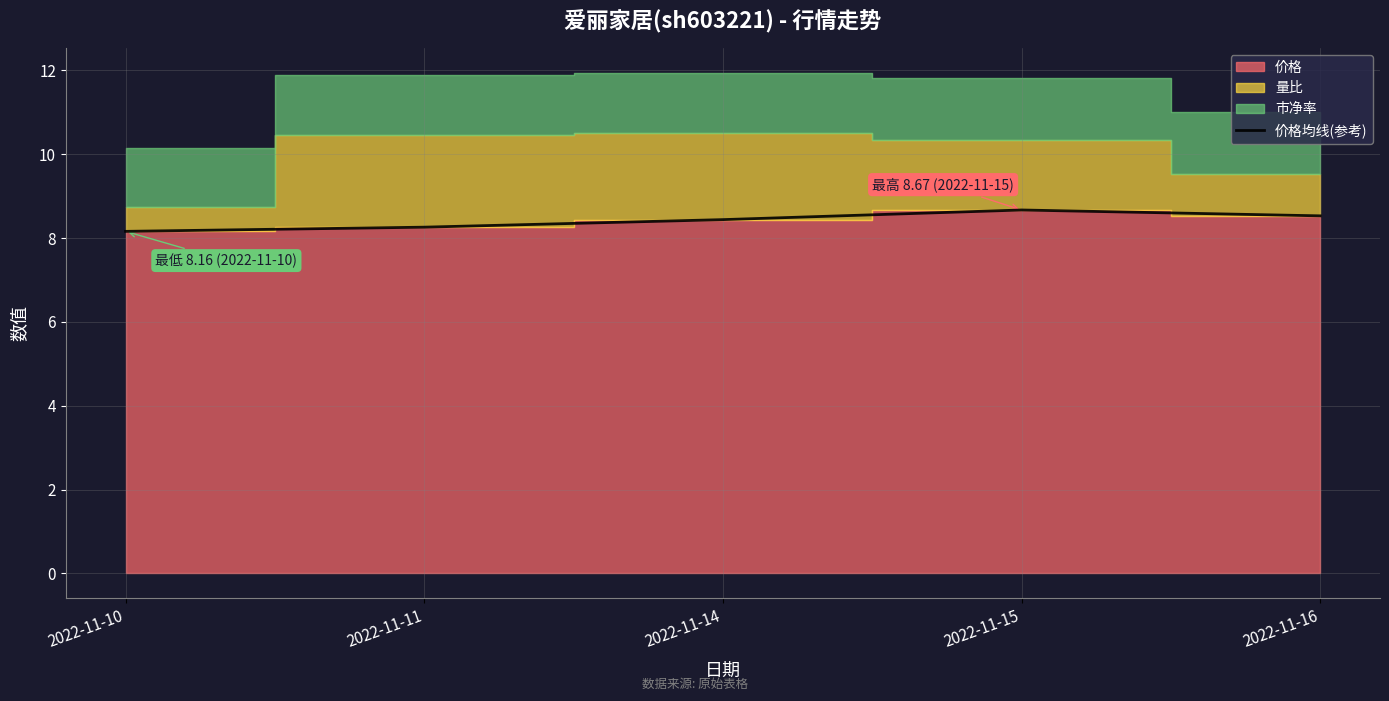

How many values are between 8 and 9?

5